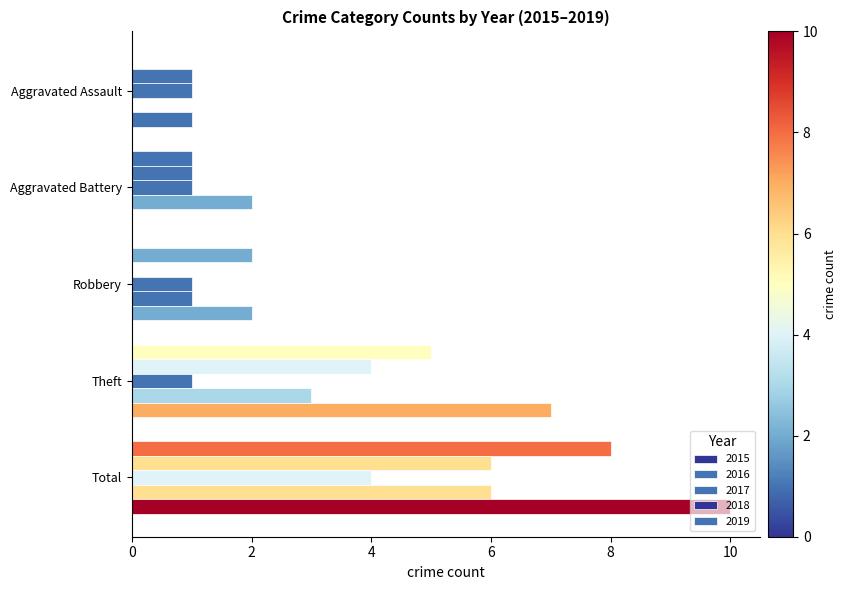

Which series has the widest spread of values?

2019